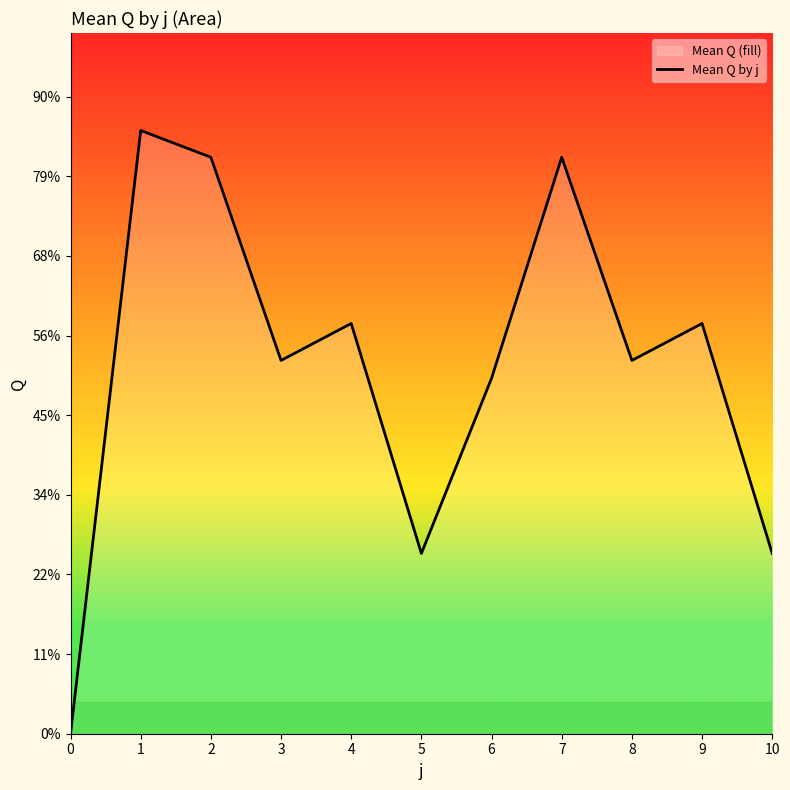

Count the number of data series in this chart.

1